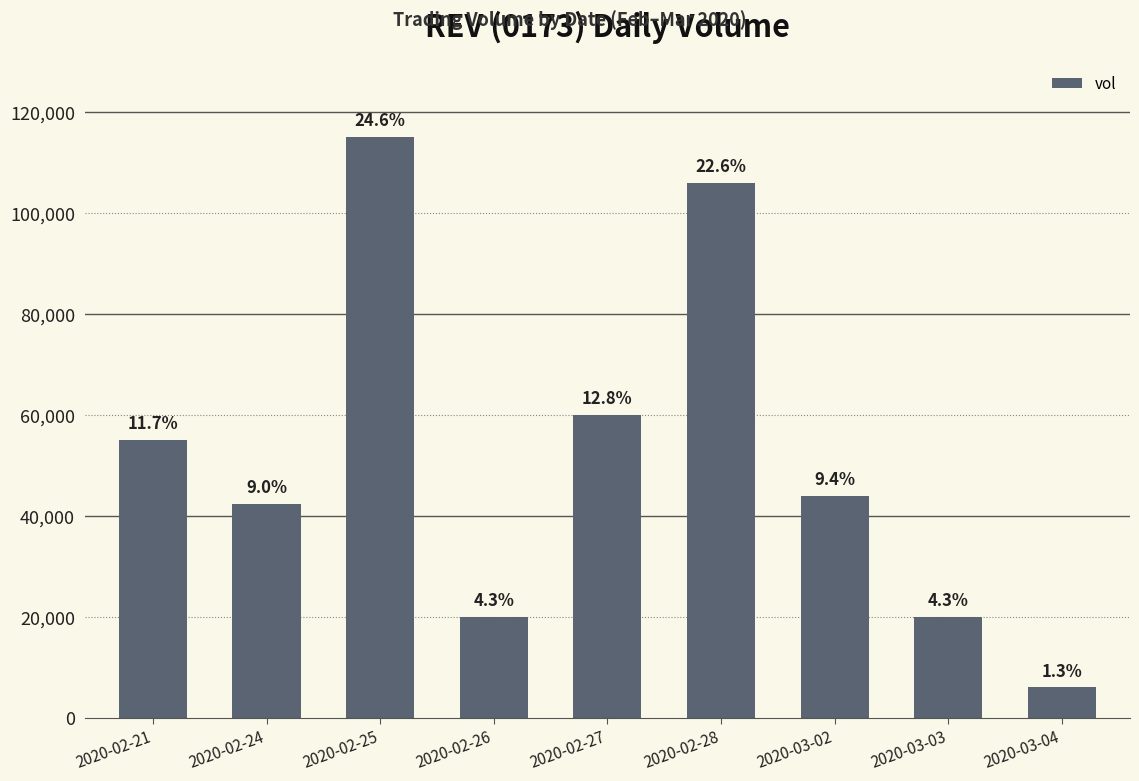

Which has a higher value, 2020-02-27 or 2020-03-03?

2020-02-27